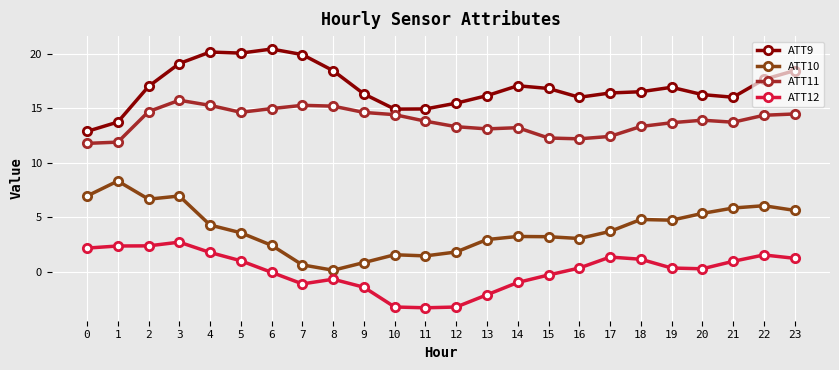

What is the difference between the ATT11 values at 10 and 5?

0.2